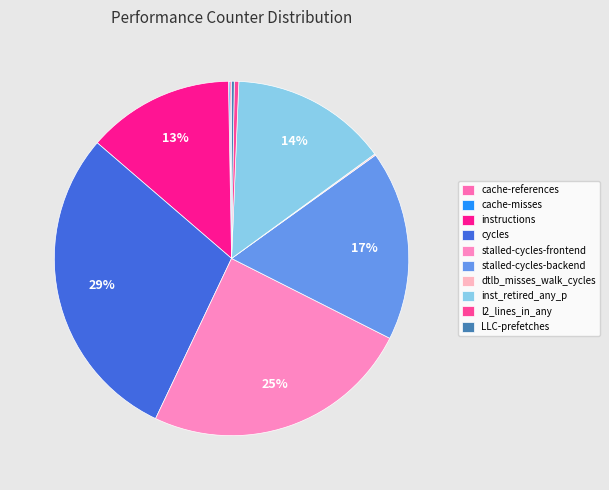

To the nearest percent, what is the difference between the instructions and l2_lines_in_any slice percentages?

13%